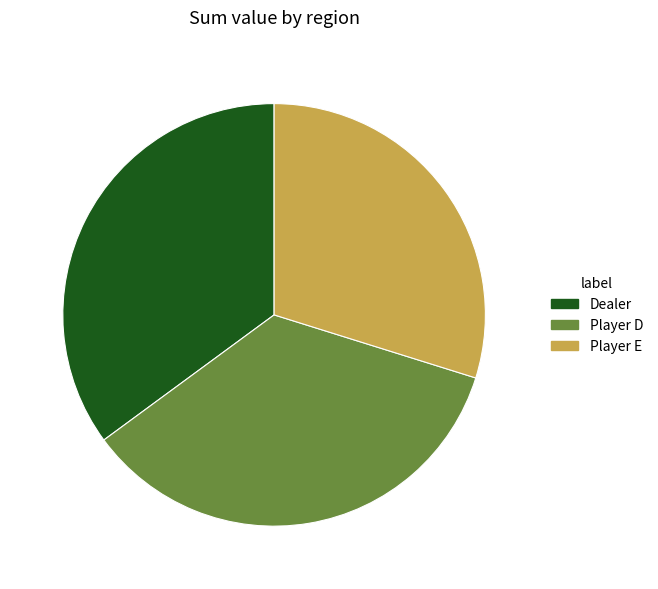

Is there any slice that represents more than half of the pie?

No